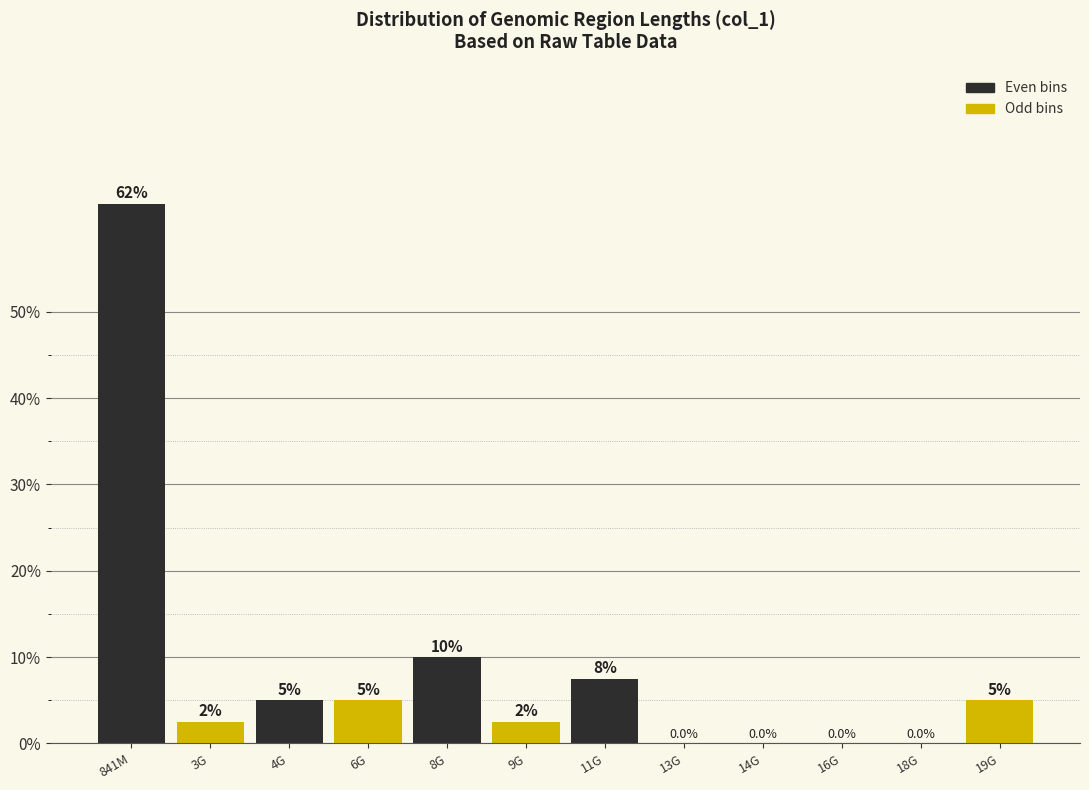

Reading right to left, extract all data points from this chart.

19G=5.0	18G=0.0	16G=0.0	14G=0.0	13G=0.0	11G=7.5	9G=2.5	8G=10.0	6G=5.0	4G=5.0	3G=2.5	841M=62.5